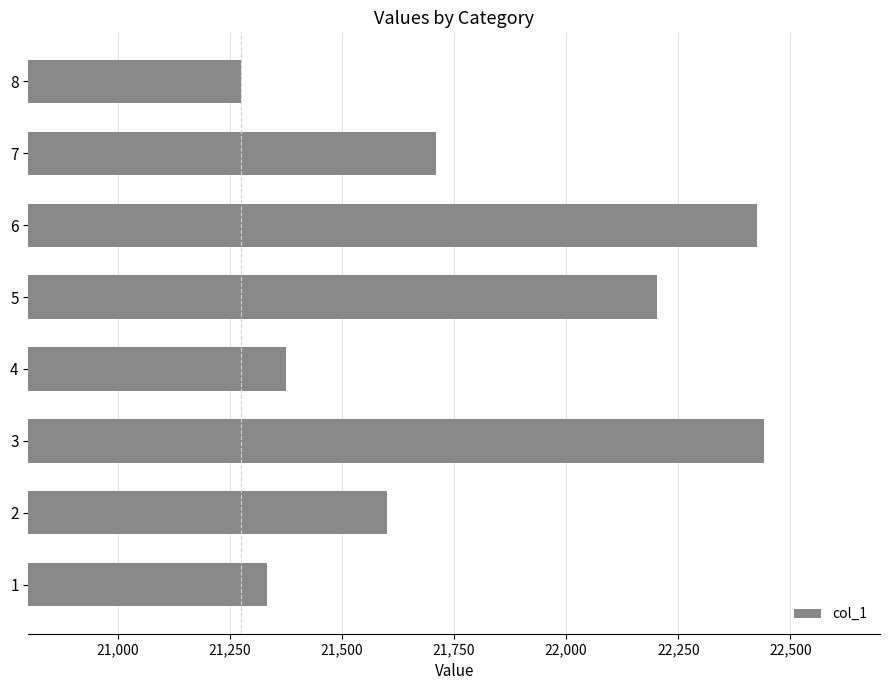

What value does the data have at 6?

22425.7